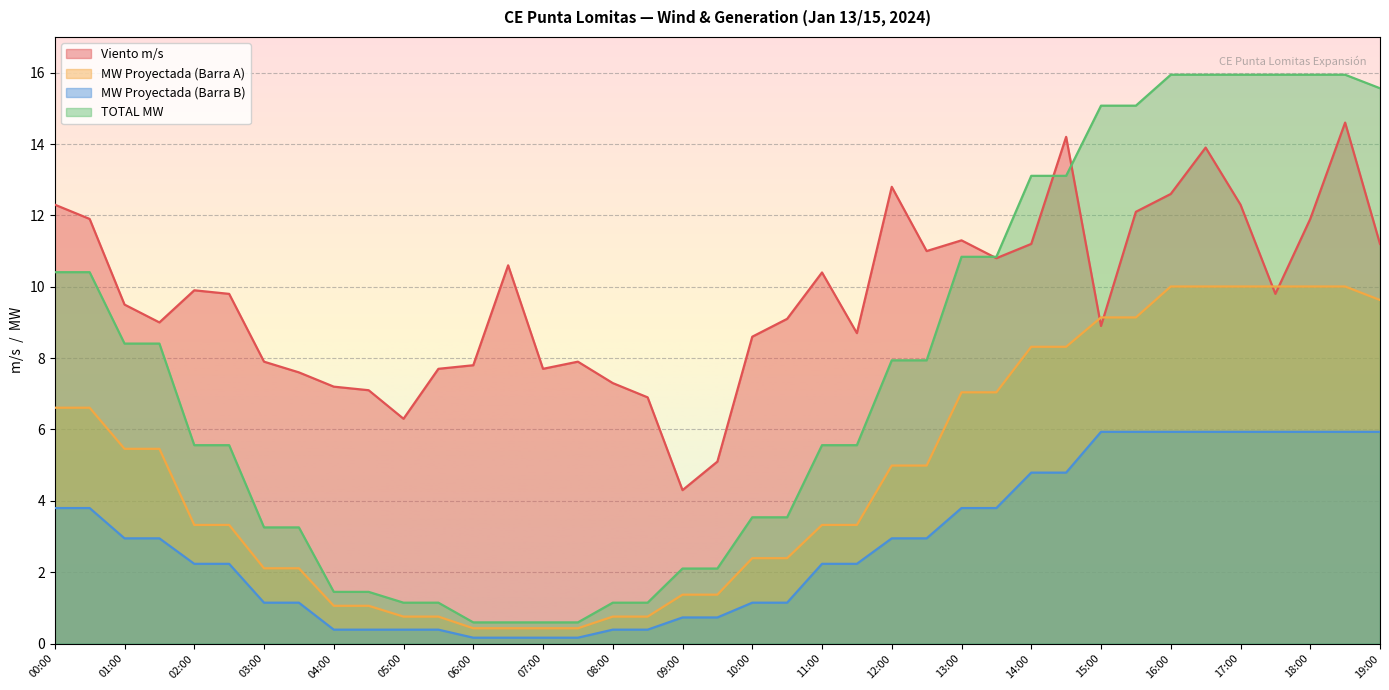

True or false: MW Proyectada (Barra A) has a value of 0.4 at 06:30.

True